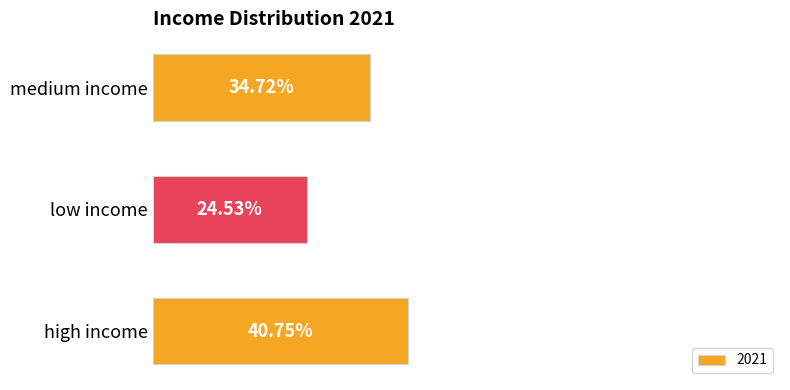

Which category has the highest value across all series?

high income